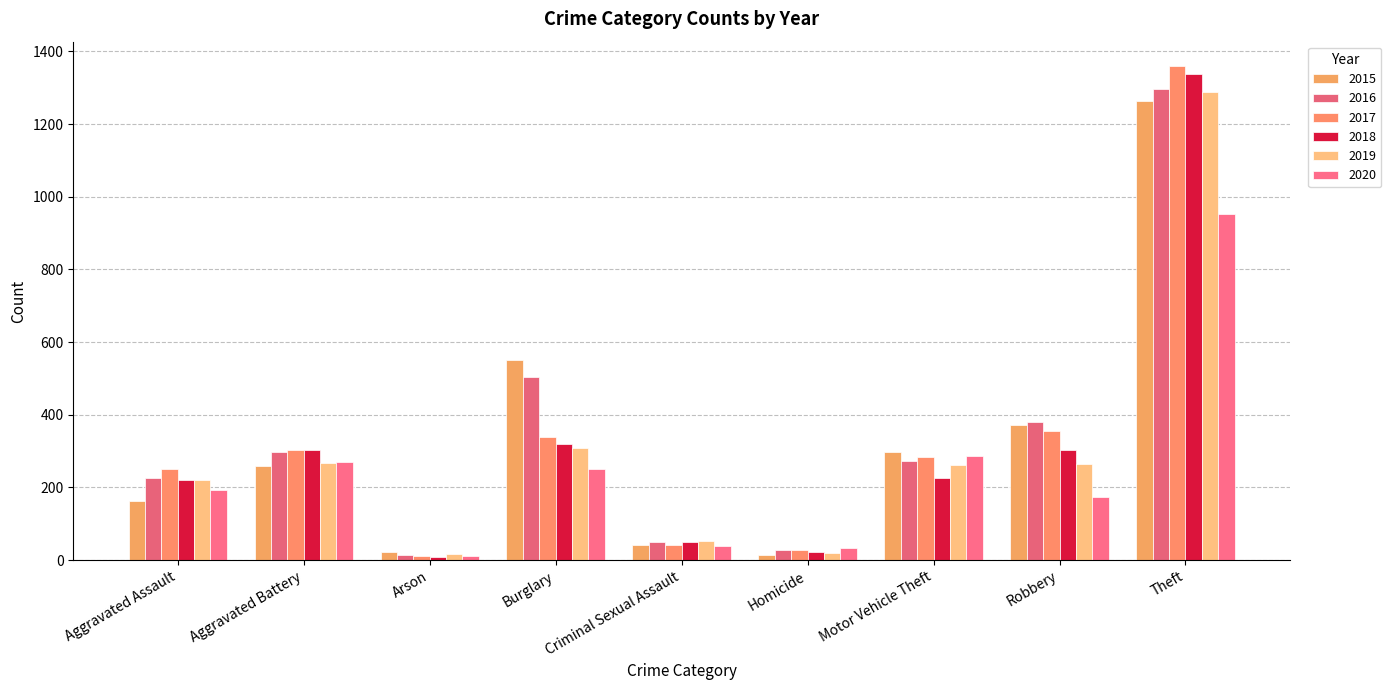

What is the difference between the second highest and minimum values in the 2016 series?

491